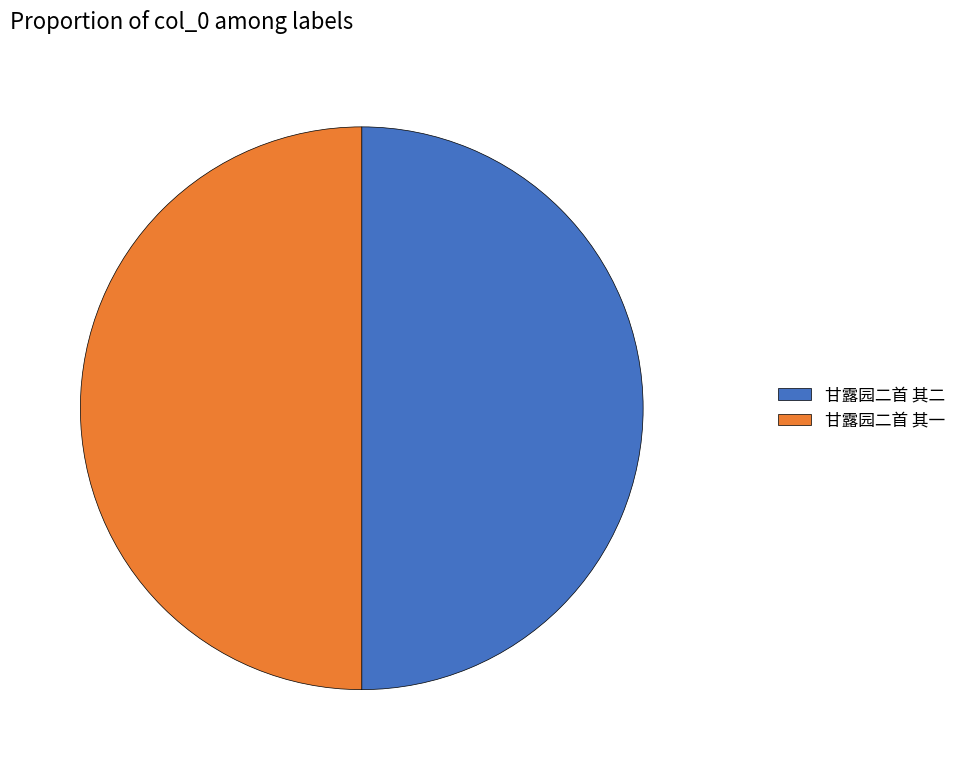

Is the sum of 甘露园二首 其二 and 甘露园二首 其一 greater than half?

Yes